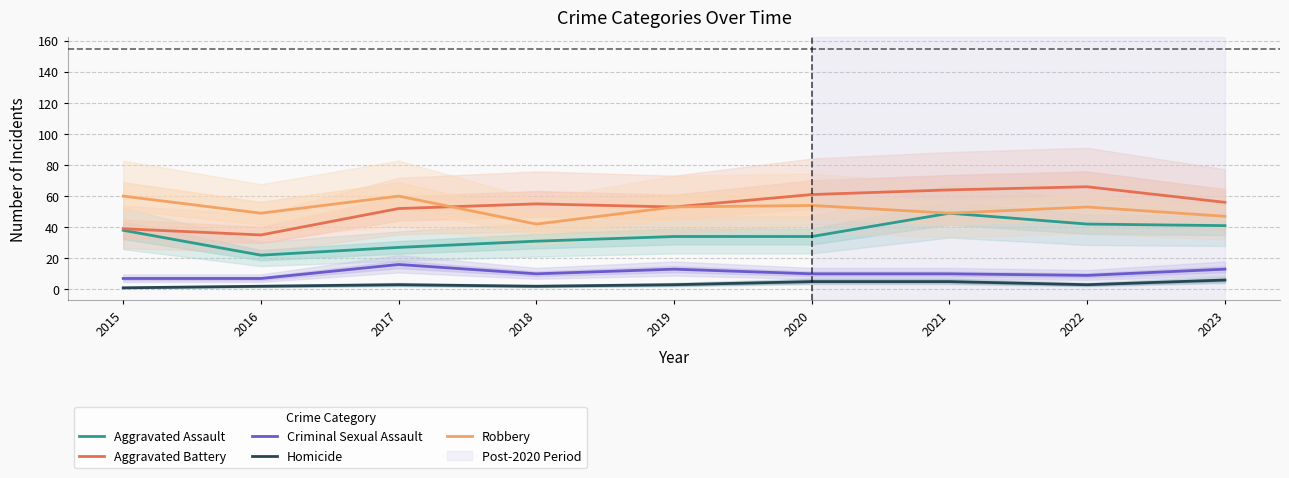

Read the Aggravated Assault value at 2021.

49